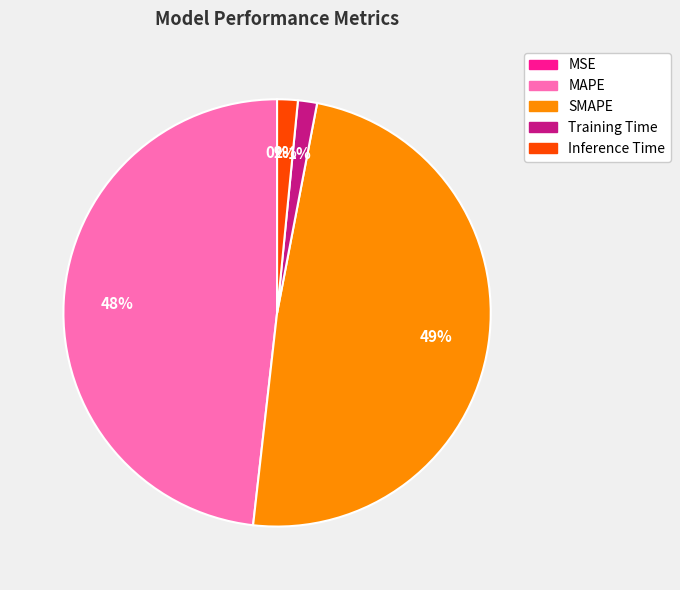

Is Training Time the majority of the pie?

No